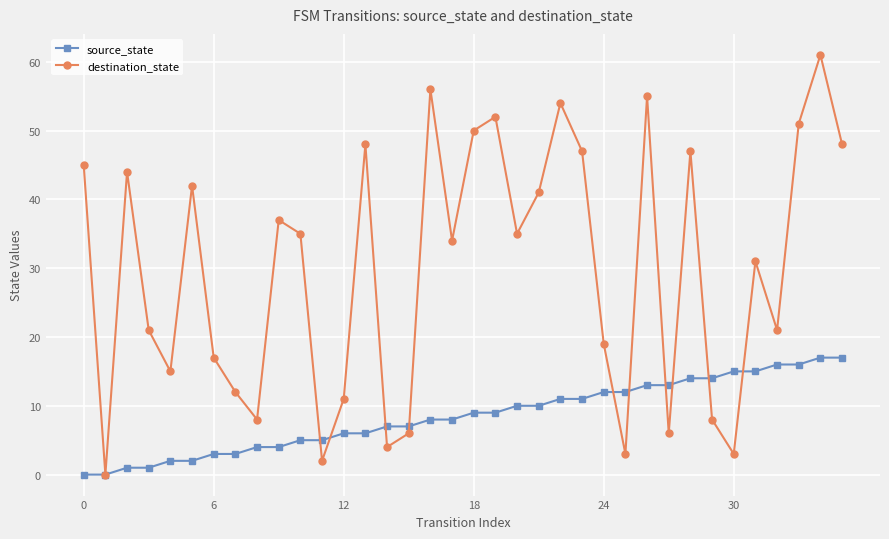

Which series has the largest range (max minus min)?

destination_state